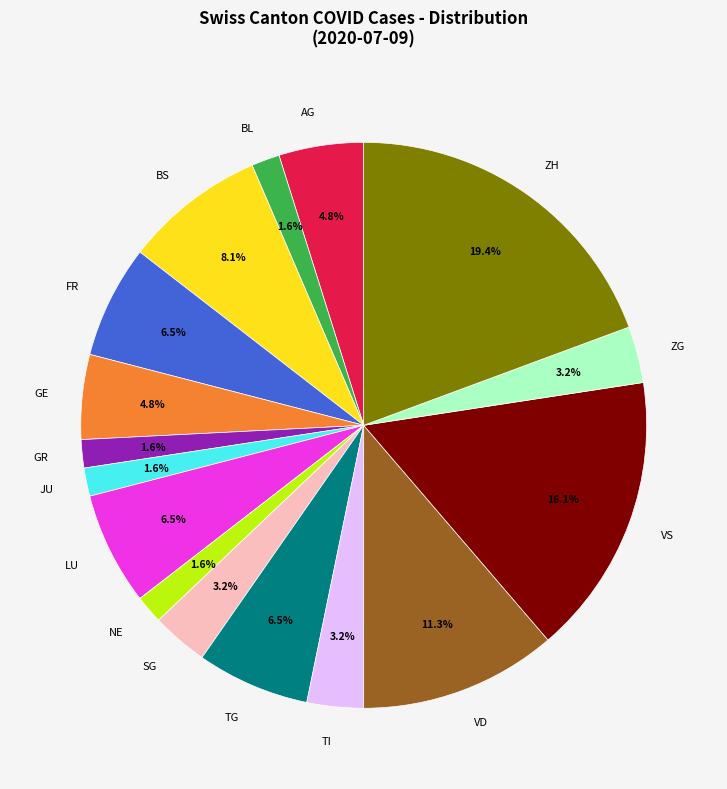

To the nearest percent, what percentage of the pie is VS?

16%